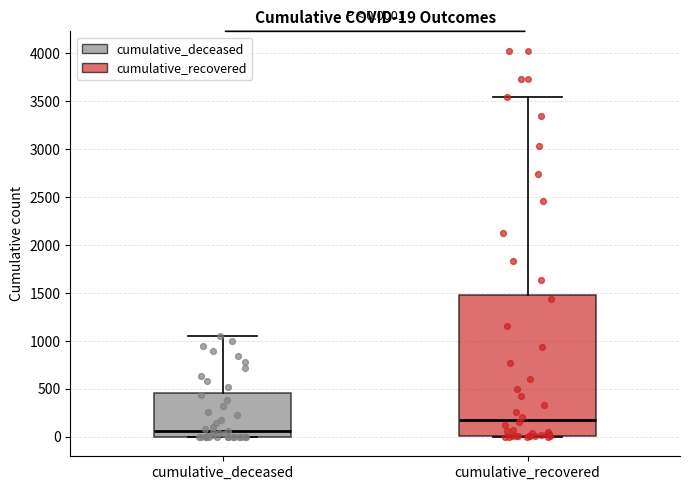

Comparing the boxes themselves (not the whiskers), which one is the tallest?

cumulative_recovered